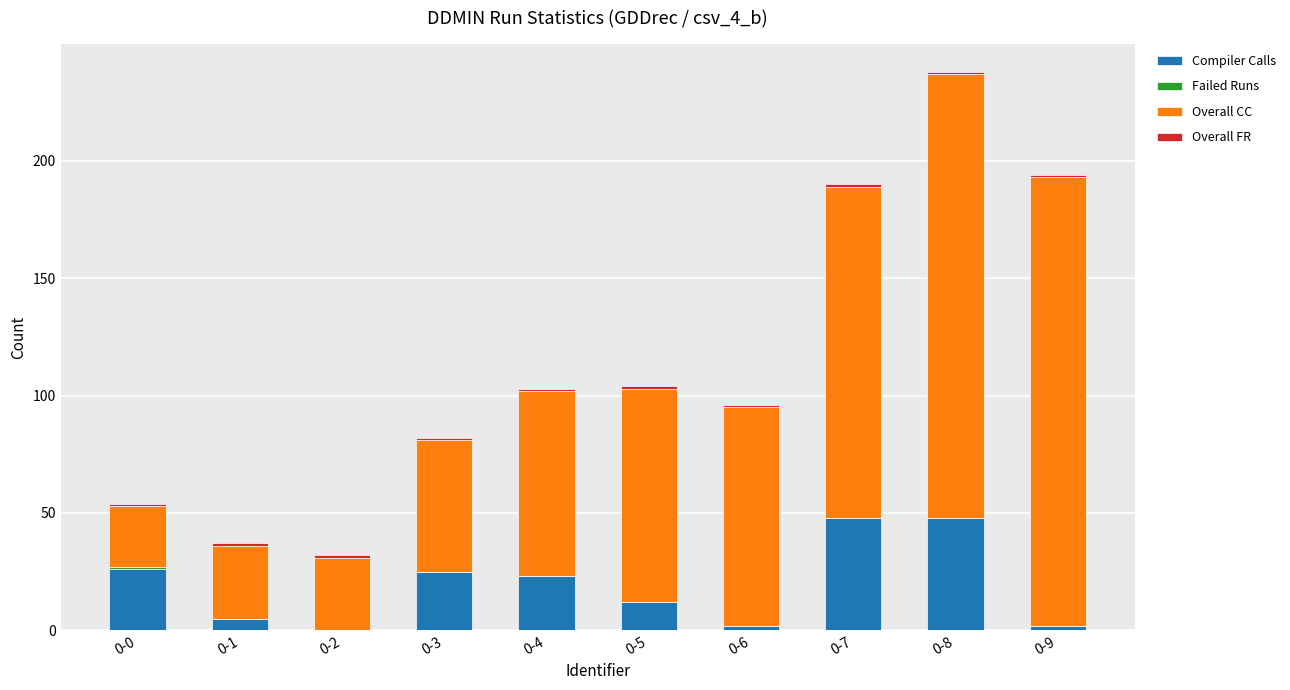

At which category is the sum across all series the highest?

0-8